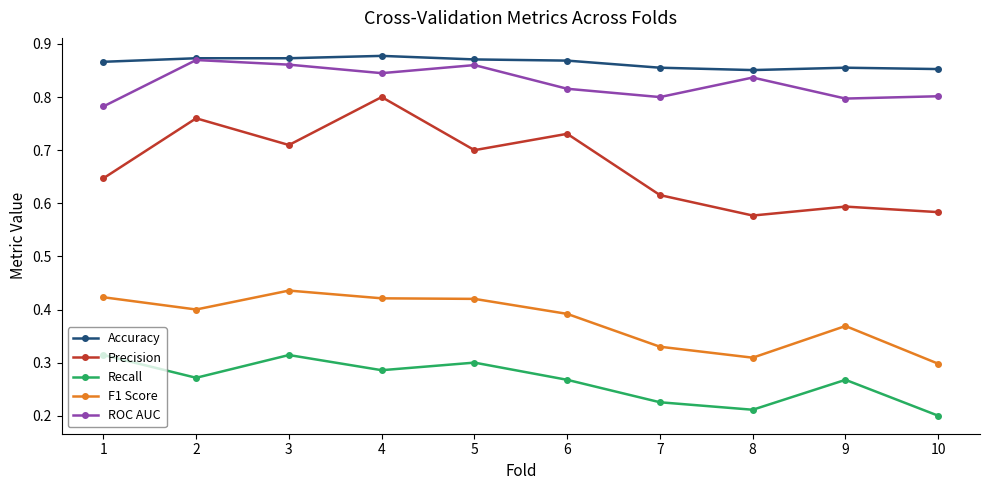

What are all the series names shown in the legend?

Accuracy, Precision, Recall, F1 Score, ROC AUC